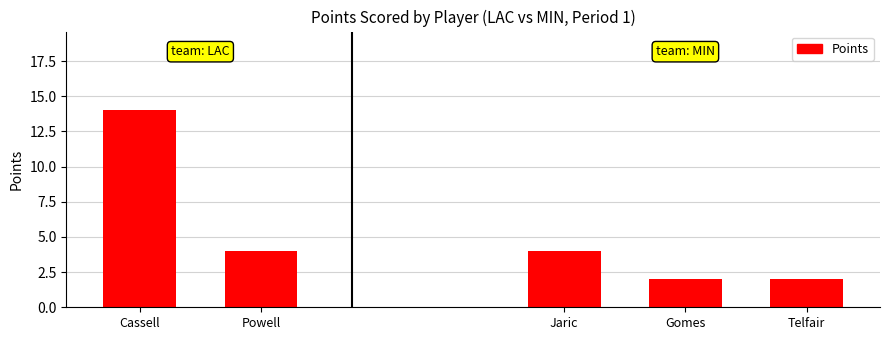

The chart shows a value of 3 at Telfair. True or false?

False